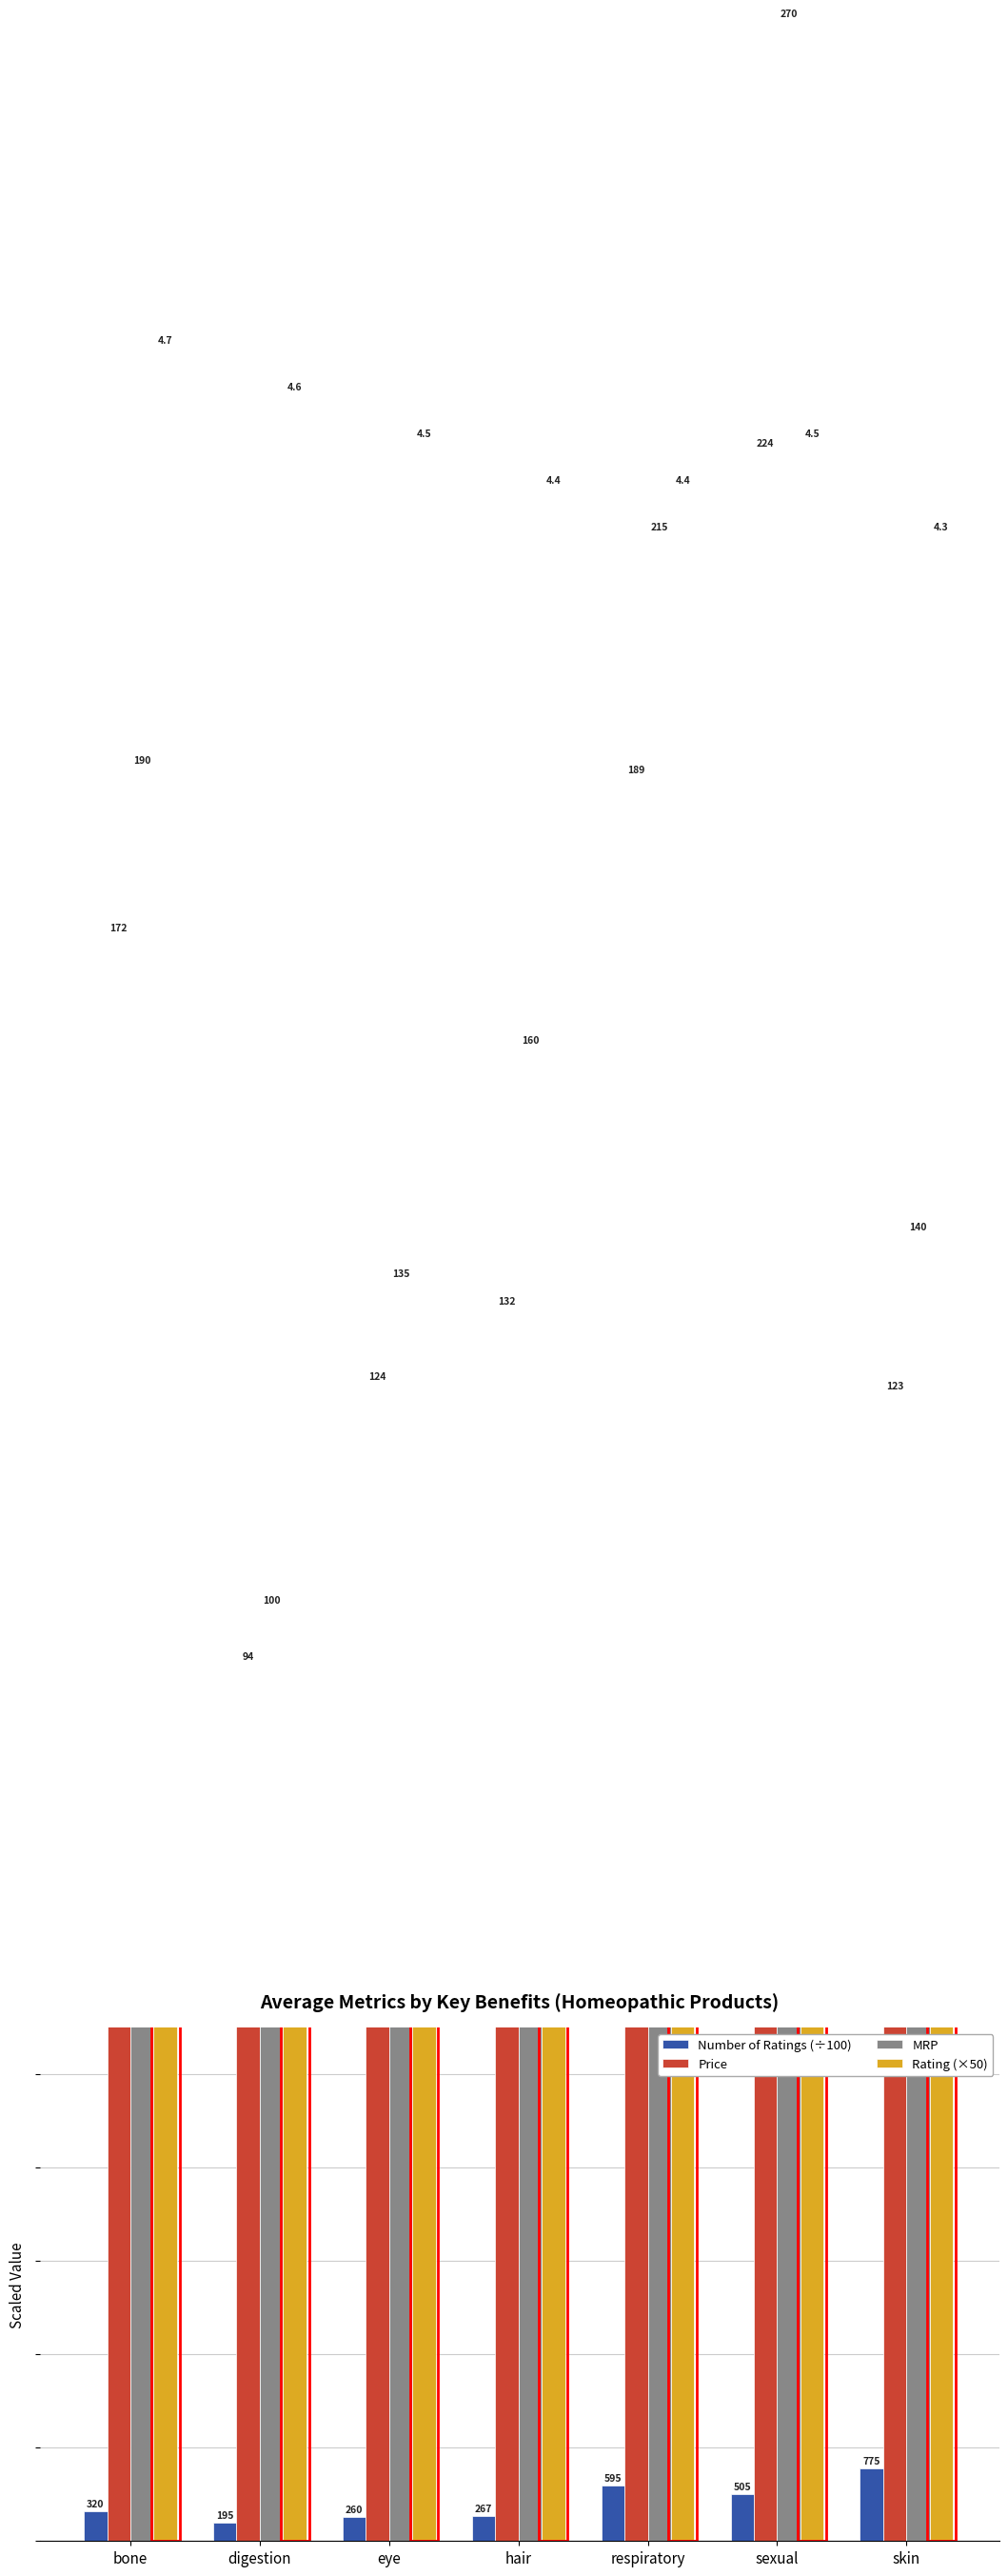

What is the label of the 5th bar from the right?

eye